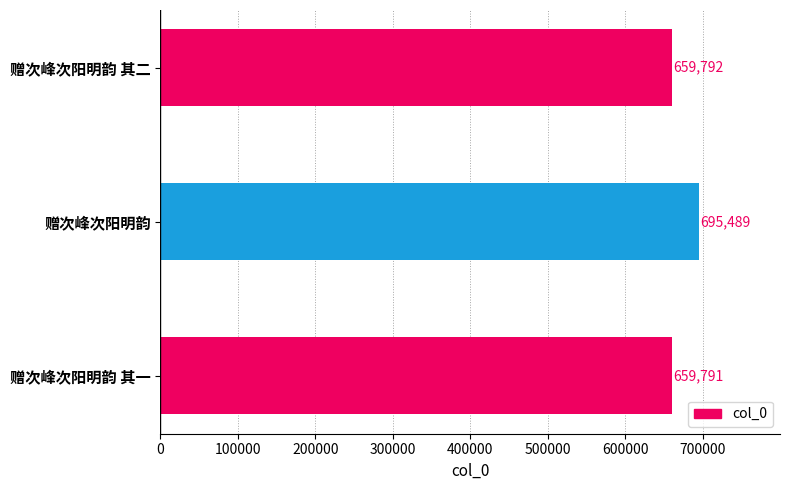

Where is the data nearest to the value 677640?

赠次峰次阳明韵 其二